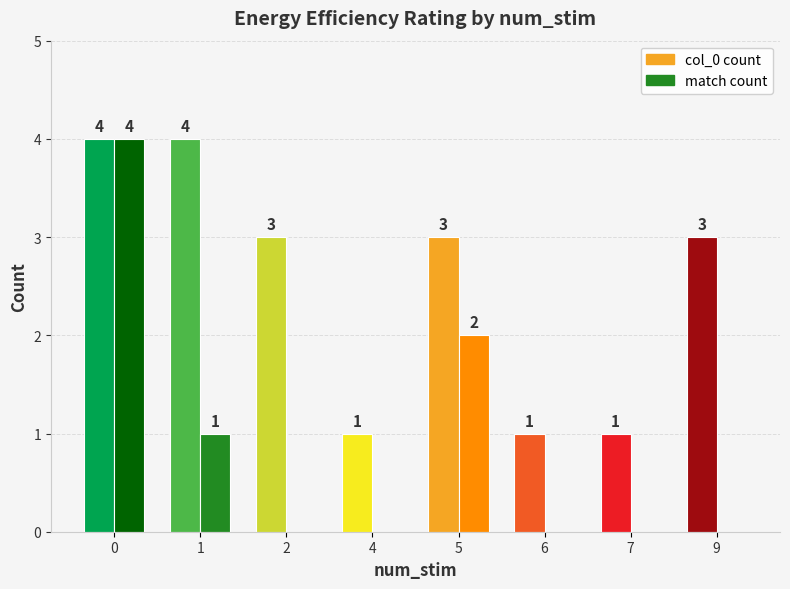

The value of match count at 0 is 4. True or false?

True